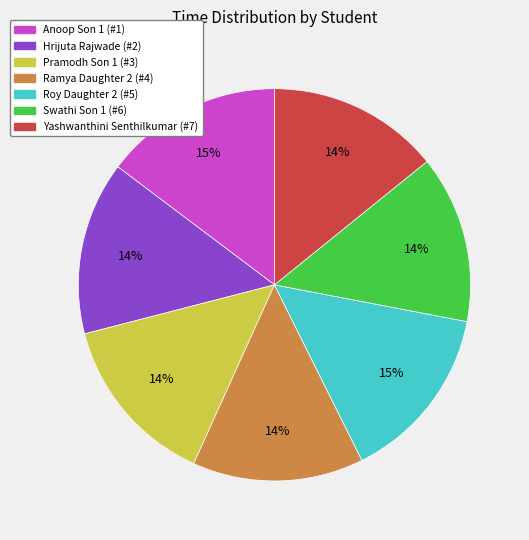

Is it true that Hrijuta Rajwade (#2) is 22% of the pie?

False